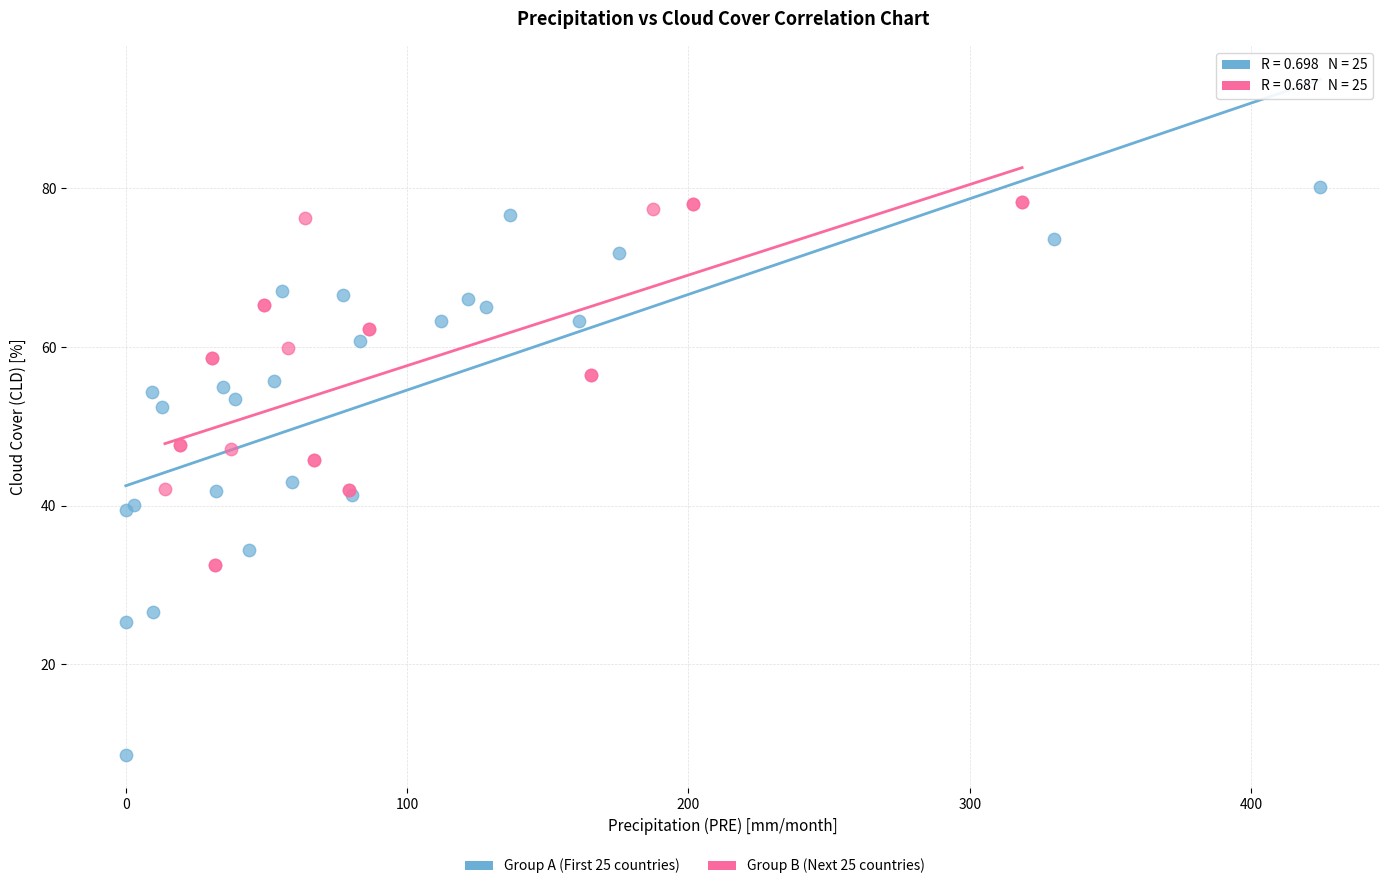

Which series reaches the minimum Y coordinate?

Group A (First 25 countries)